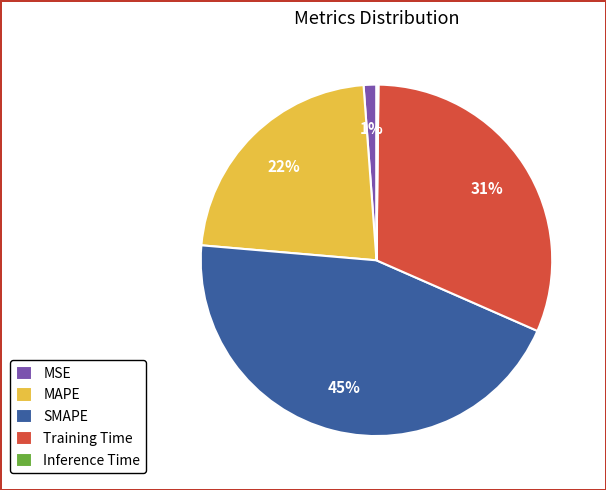

Which slice is the largest?

SMAPE